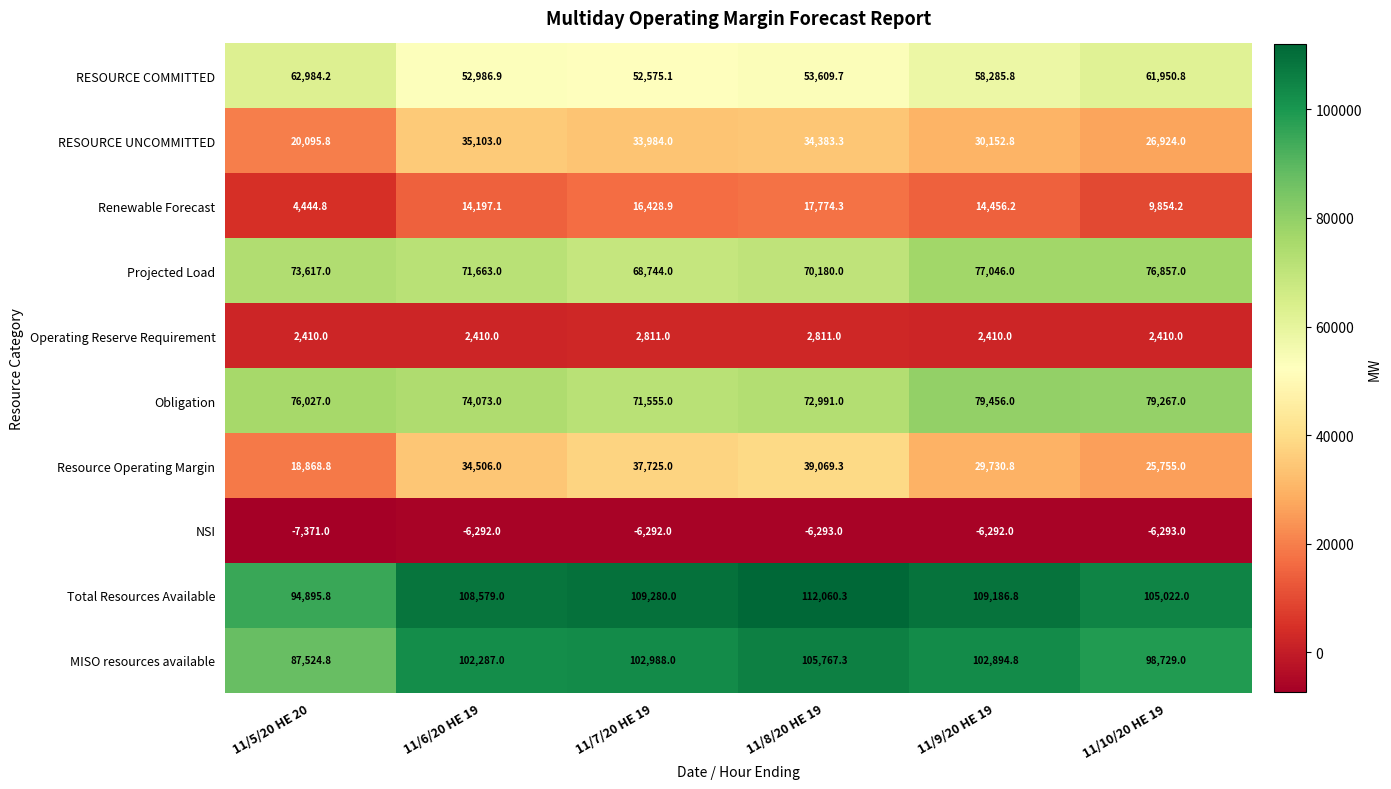

Is it true that RESOURCE UNCOMMITTED equals 33984.0 at 11/7/20 HE 19?

True